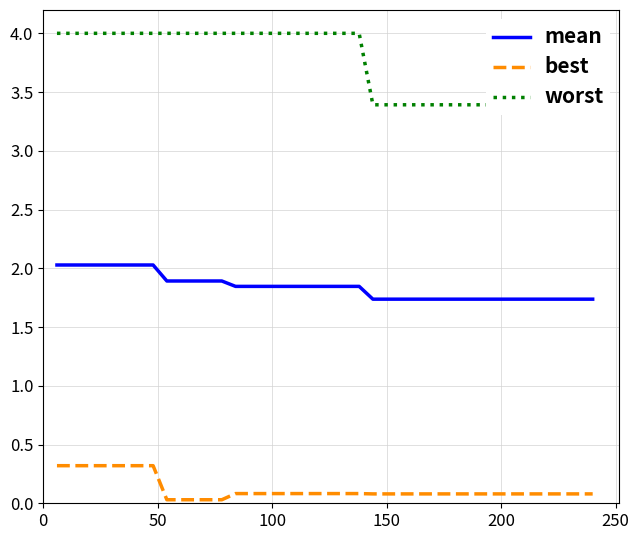

What is the value of the mean point at the 17th from the left?

1.8